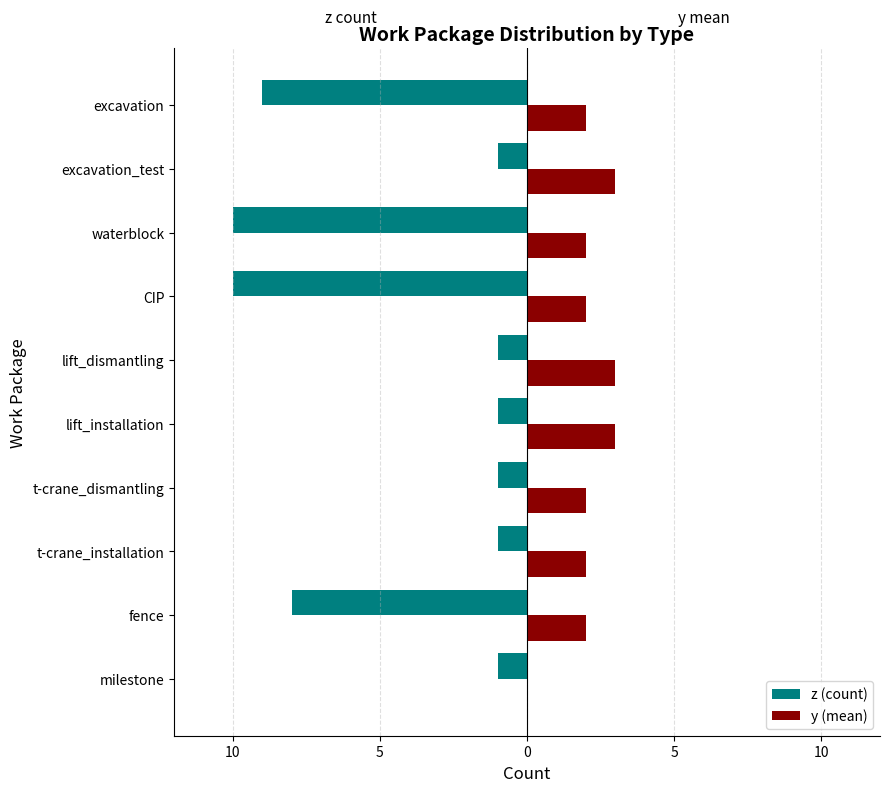

What is the sum of all y (mean) values?

21